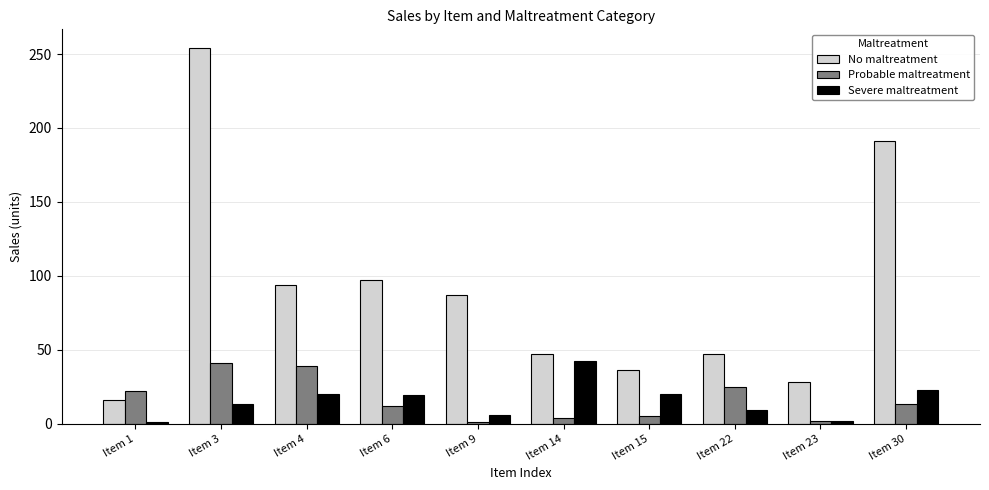

The value of No maltreatment at Item 15 is 36. True or false?

True